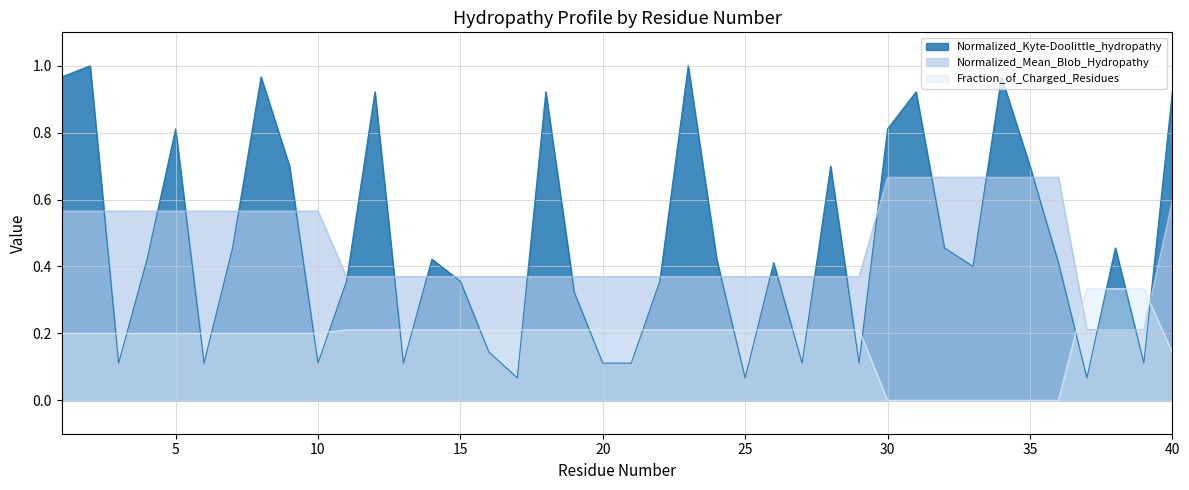

How many categories are shown in the chart?

40